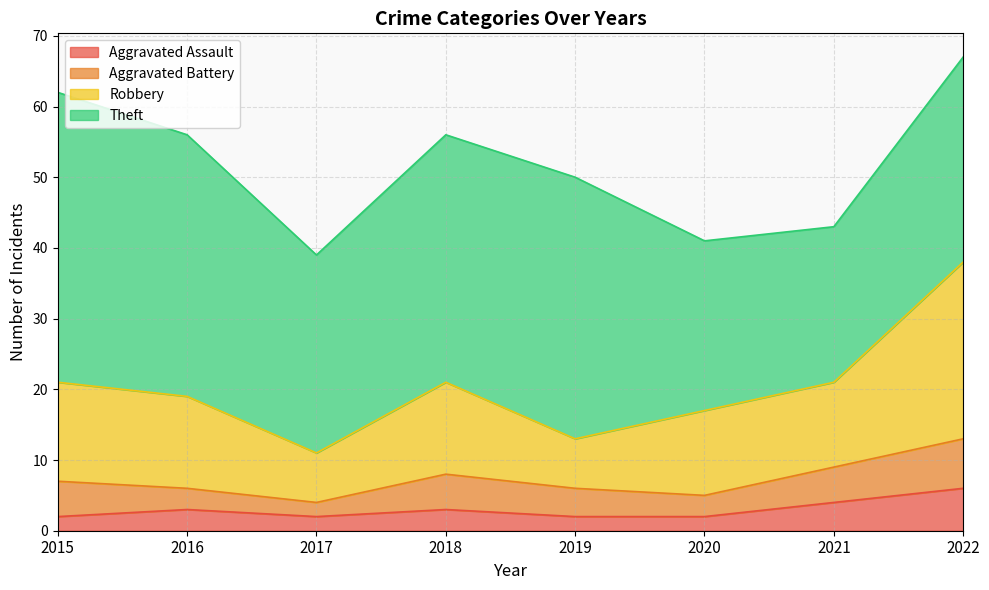

The Aggravated Assault series shows 2 at 2020. True or false?

True